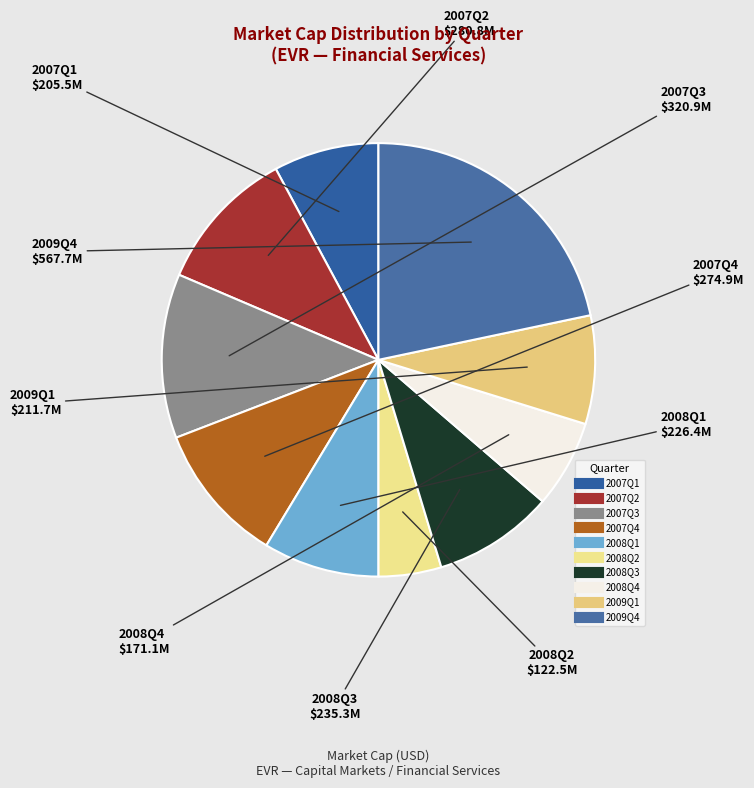

Approximately how many times larger is the value at 2007Q1 compared to 2008Q3?

0.9